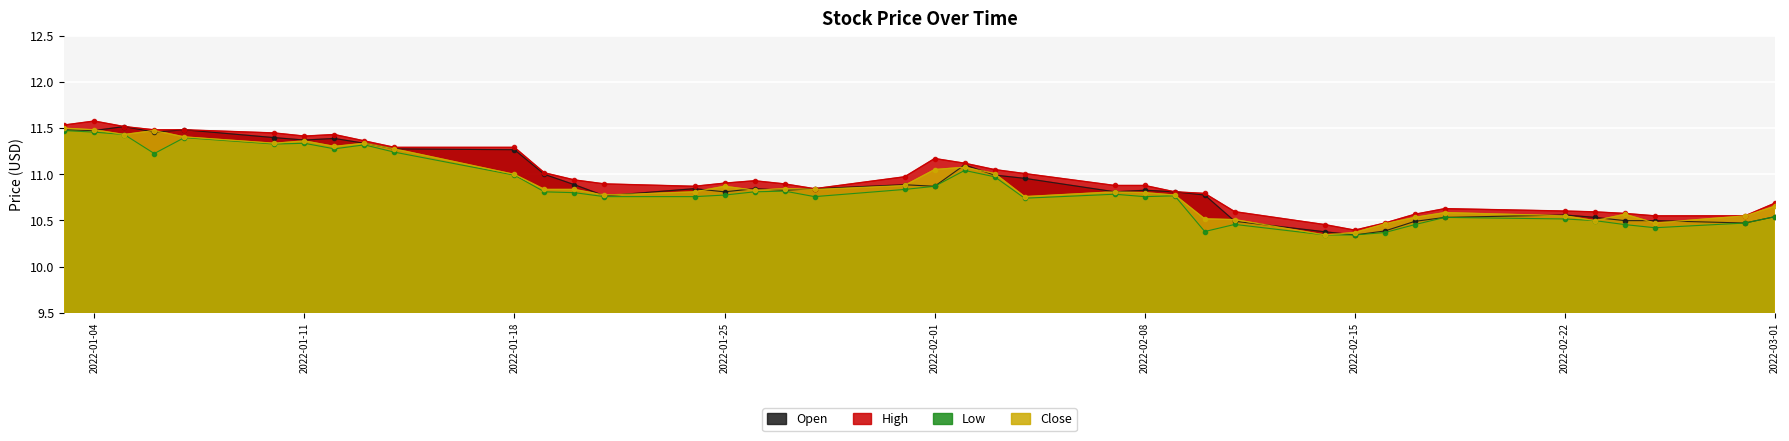

What is the sum of the High values at 2022-02-28 and 2022-01-20?

21.5